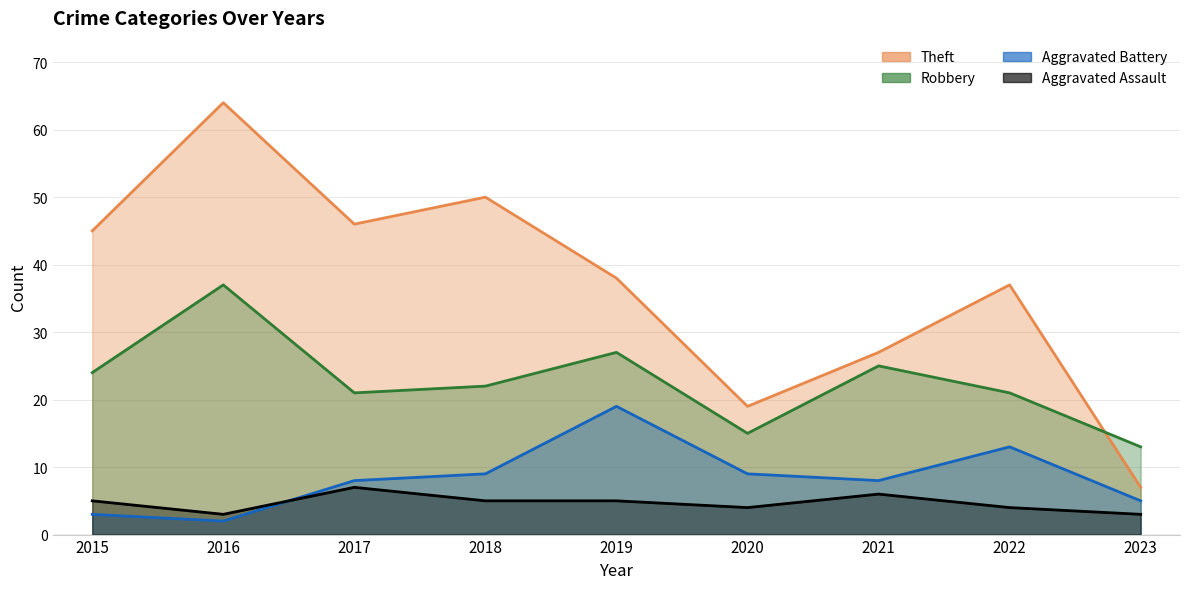

Between 2022 and 2015, which is larger?

2015